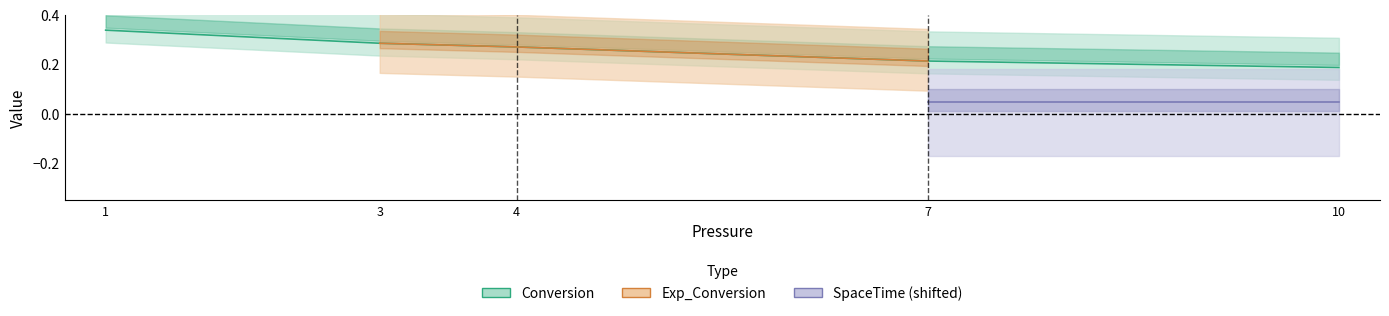

How many lines are shown in the chart?

4